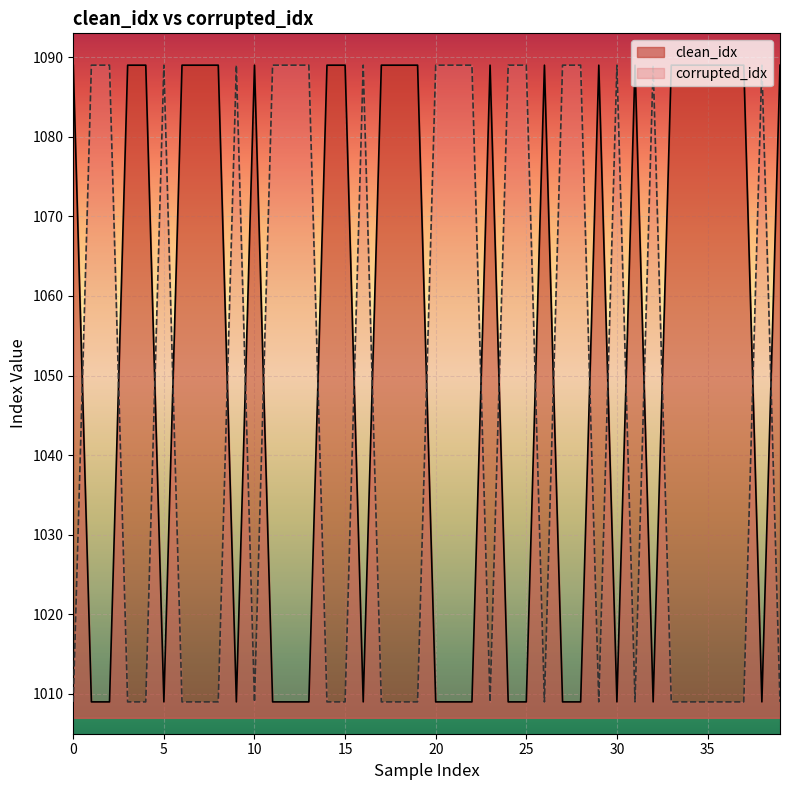

Which series has the largest total across all categories?

clean_idx